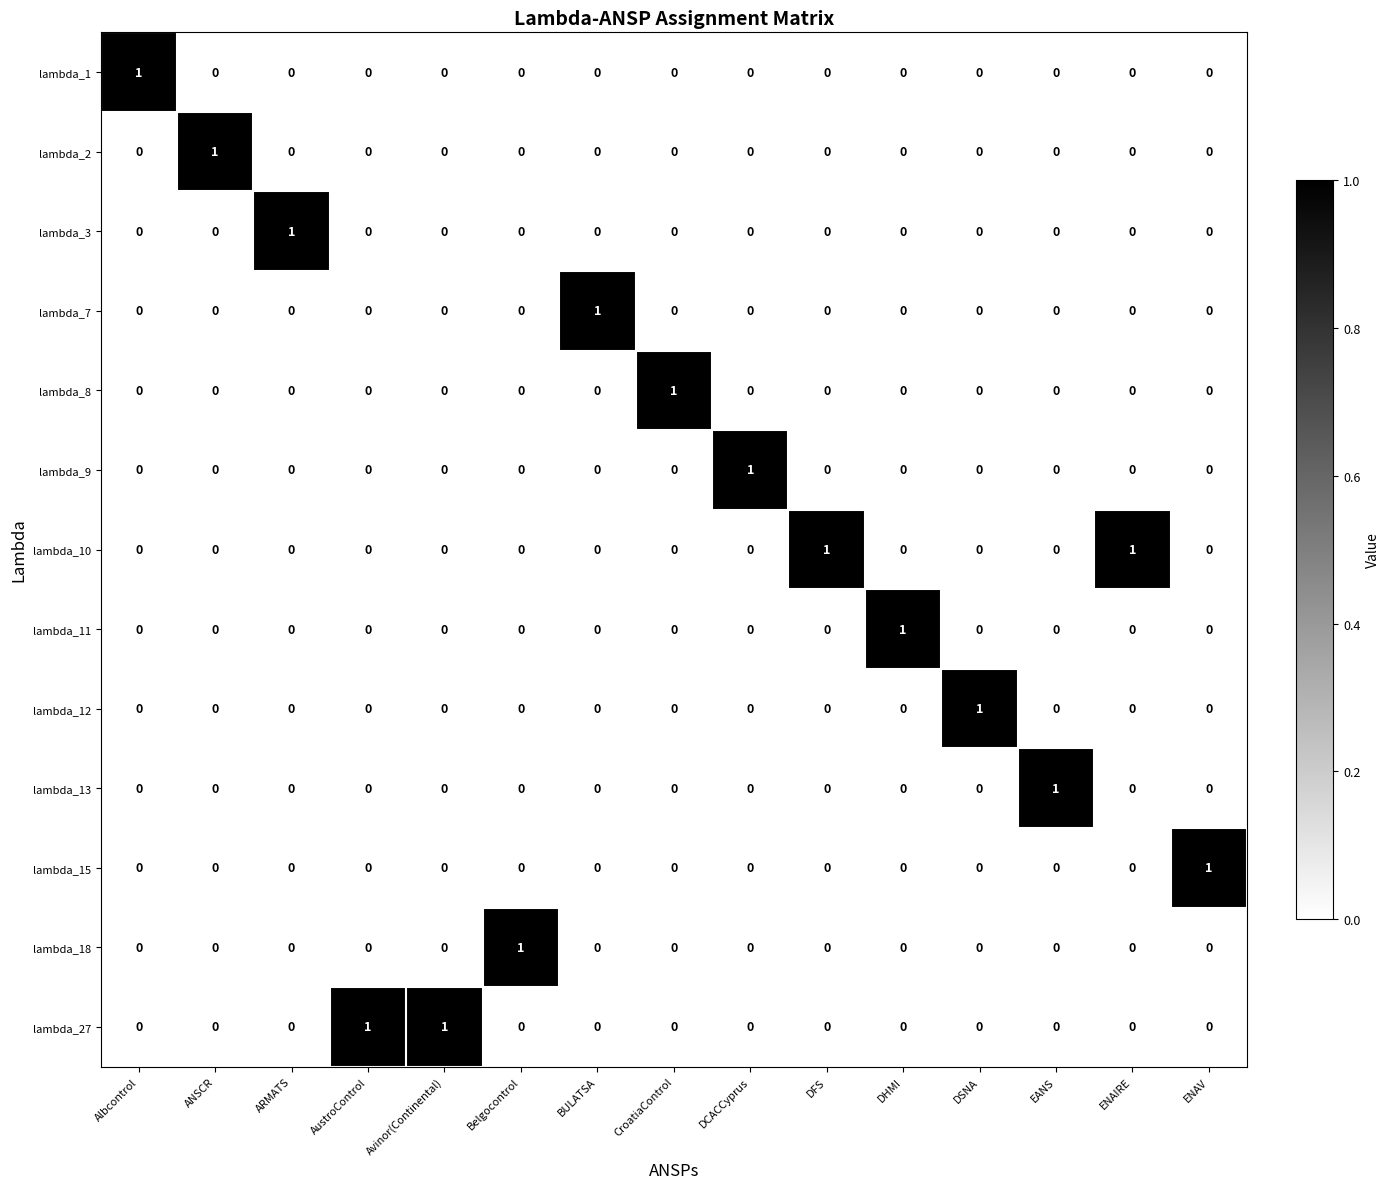

The value of lambda_1 at ARMATS is 0. True or false?

True